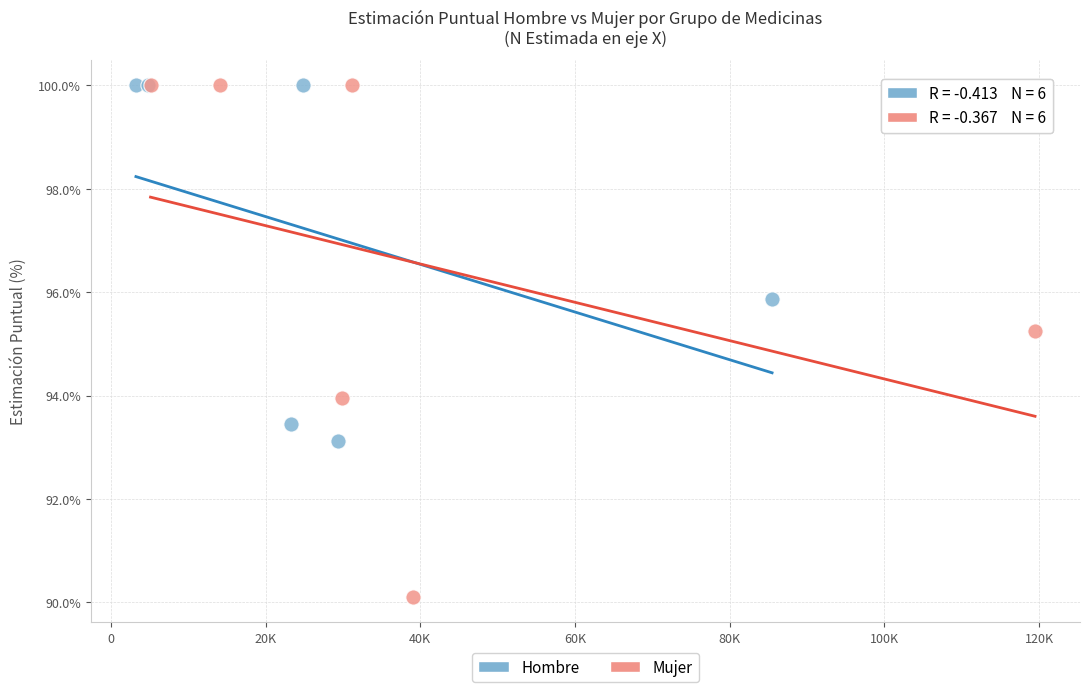

Which series has the largest Y range (max minus min)?

Mujer